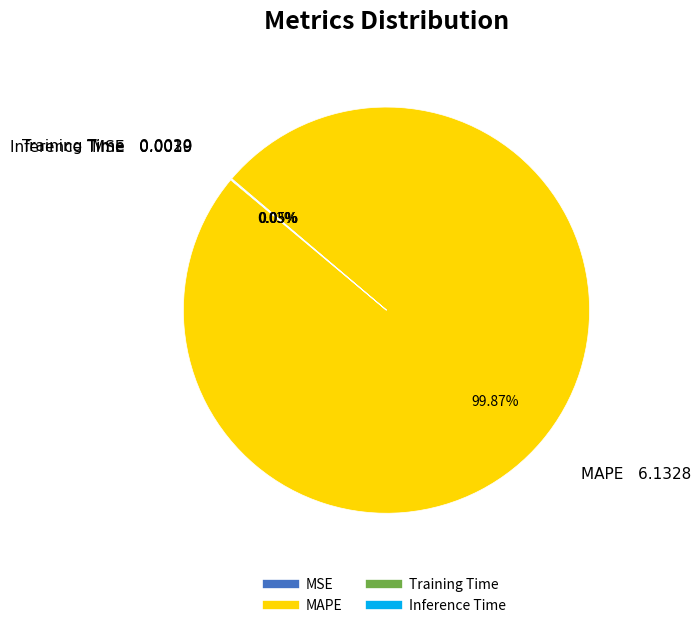

Does any single category account for the majority?

Yes